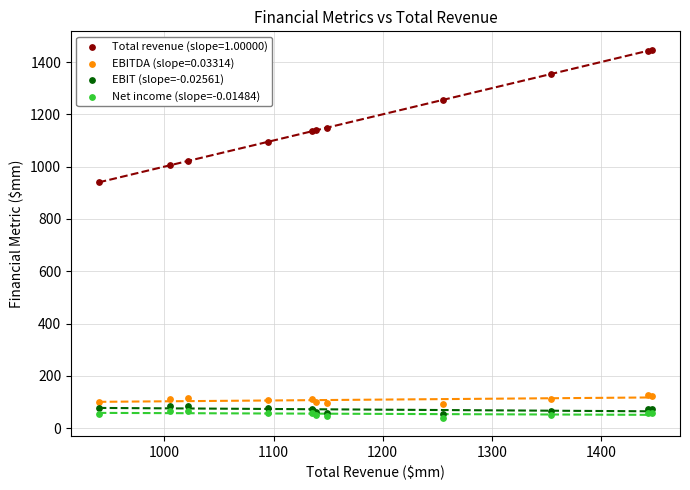

Across all series, what Y value is closest to 743?

939.7